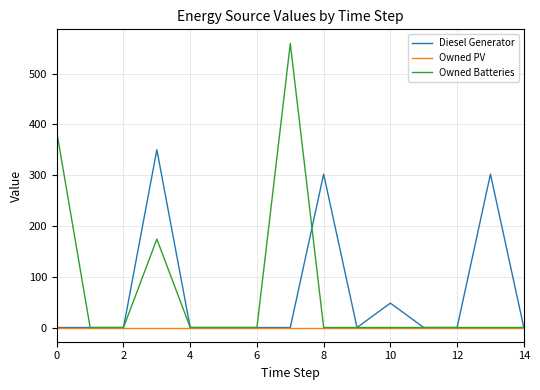

Which series has the largest range (max minus min)?

Owned Batteries